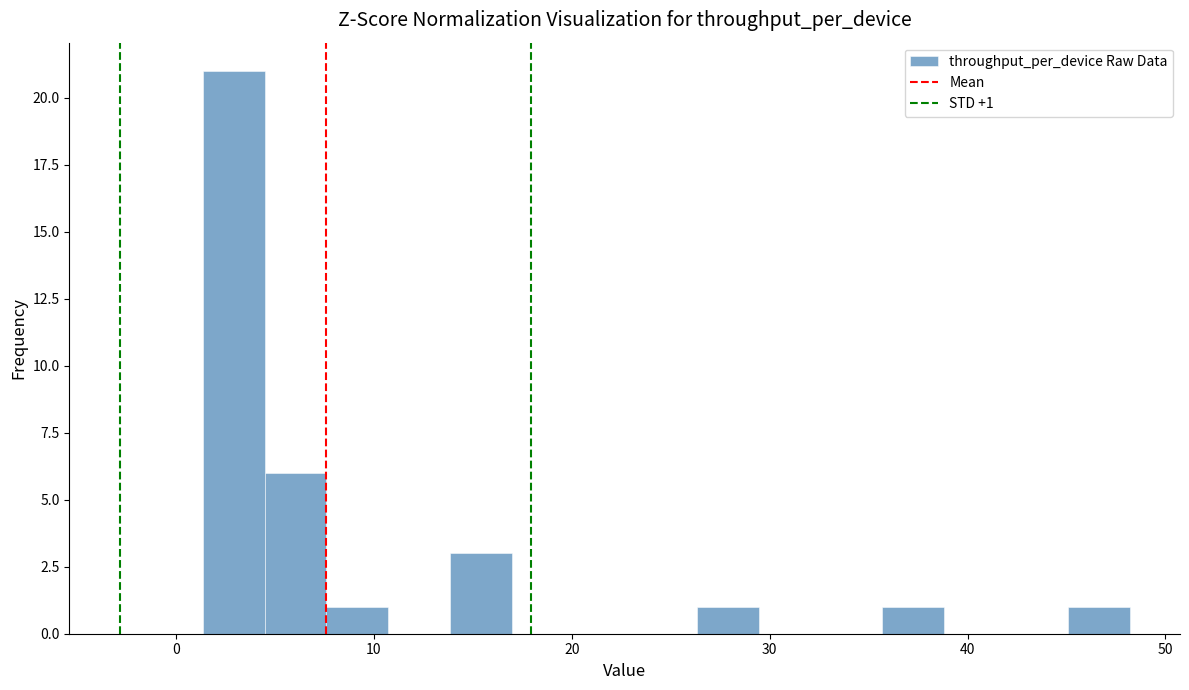

Around what value on the x-axis is the tallest bar? Give the approximate position of its centre, as read against the axis.

3